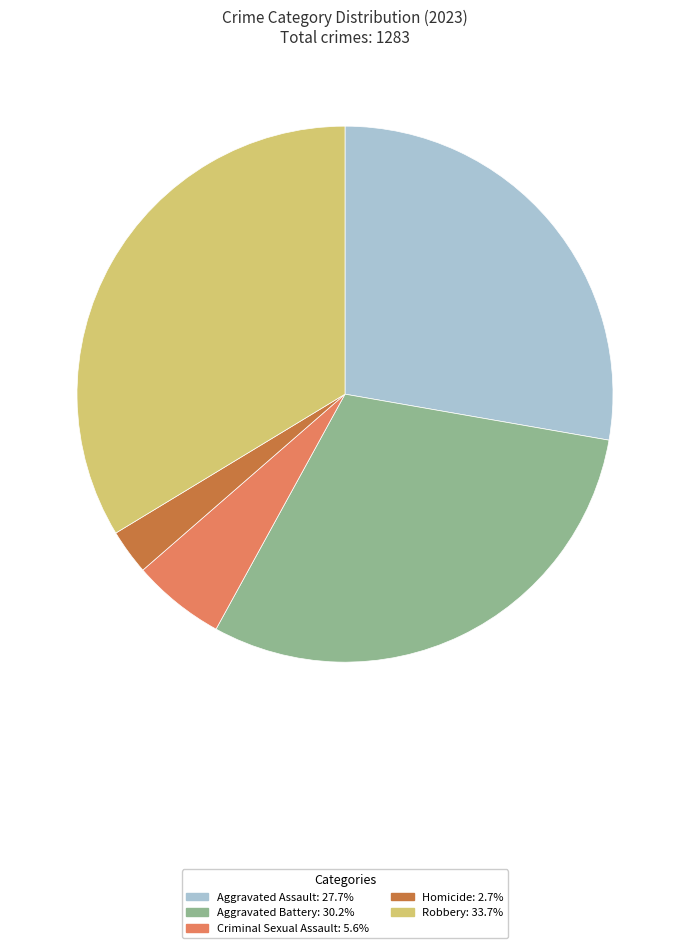

What is the ratio of the value at Aggravated Assault to the value at Robbery?

0.8